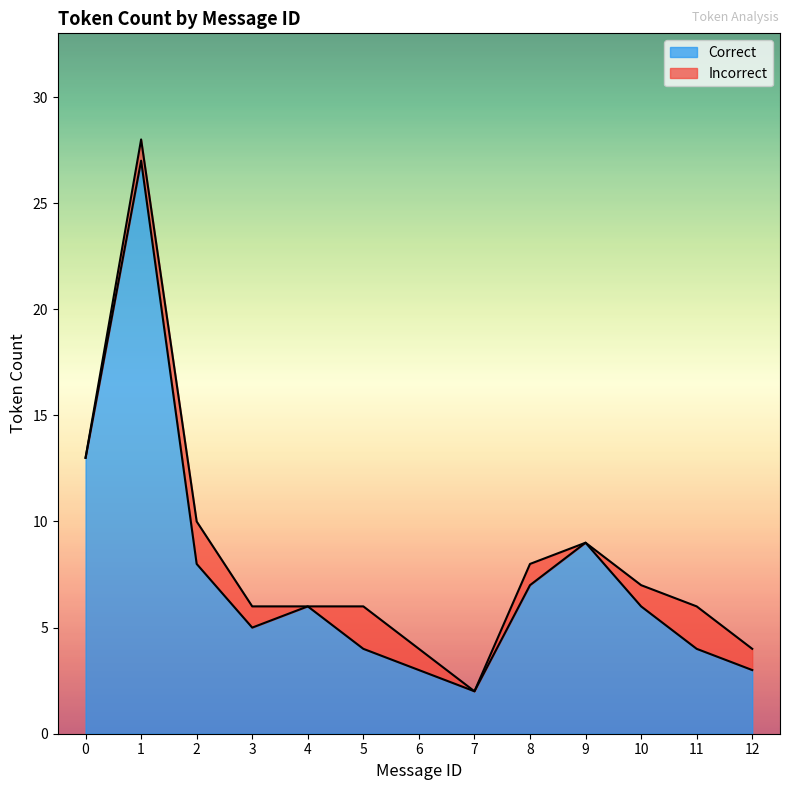

Reading left to right, list all the values displayed in this chart.

0=13	1=27	2=8	3=5	4=6	5=4	6=3	7=2	8=7	9=9	10=6	11=4	12=3